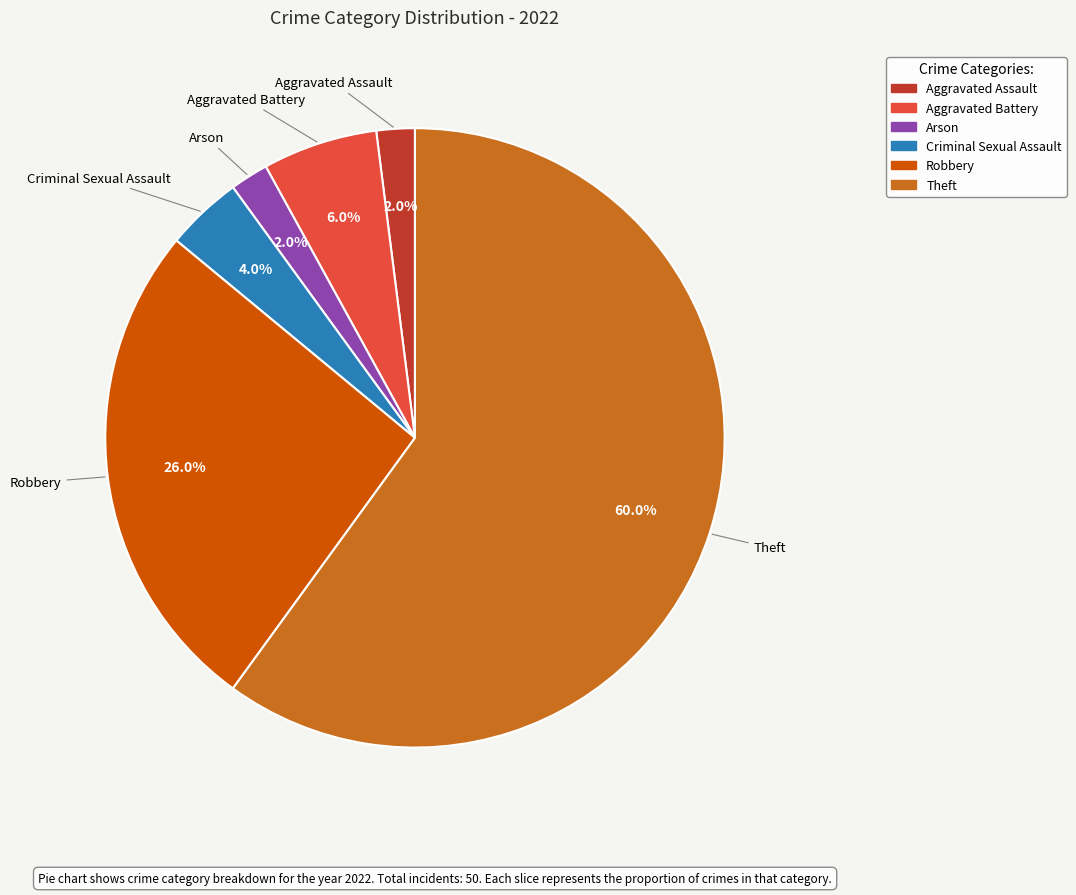

Is there any slice that represents more than half of the pie?

Yes